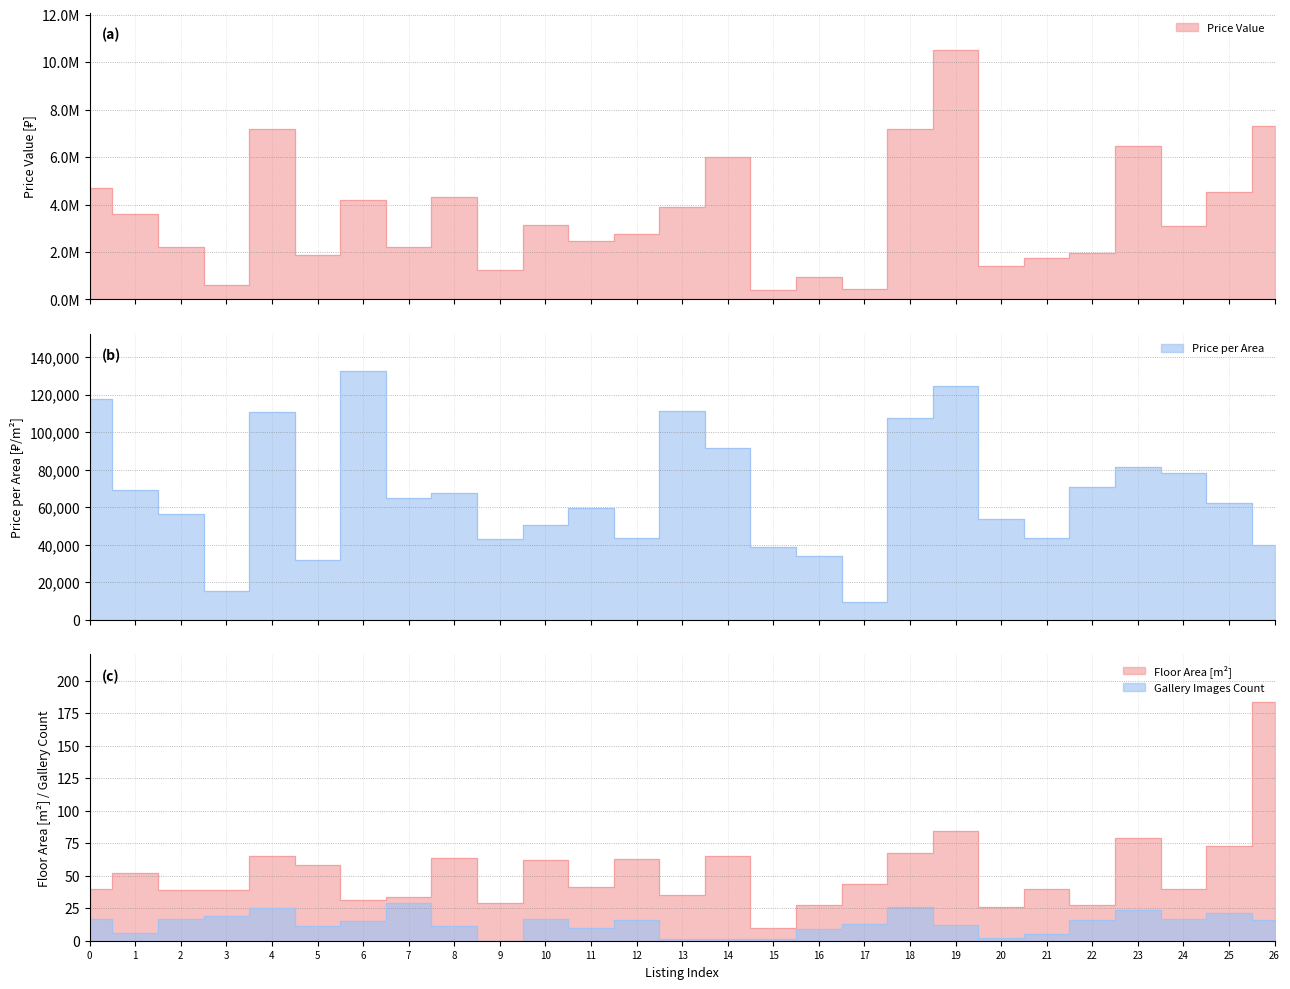

In priceValue, how many points are lower than both neighbors (excluding endpoints)?

9